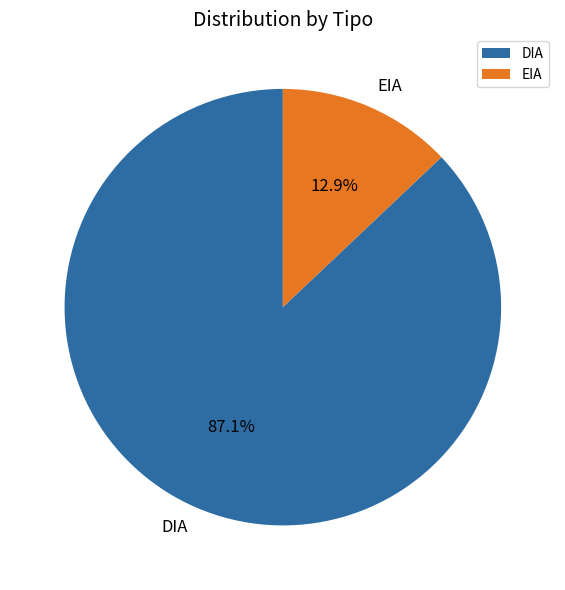

What is the total percentage of EIA and DIA?

100.0%